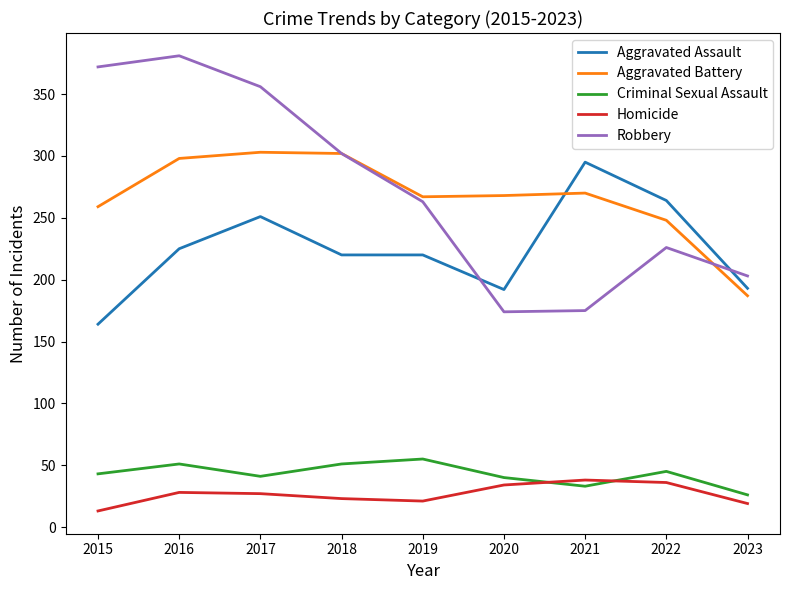

Is the value of Criminal Sexual Assault at 2022 greater than the value of Aggravated Battery at 2015?

No